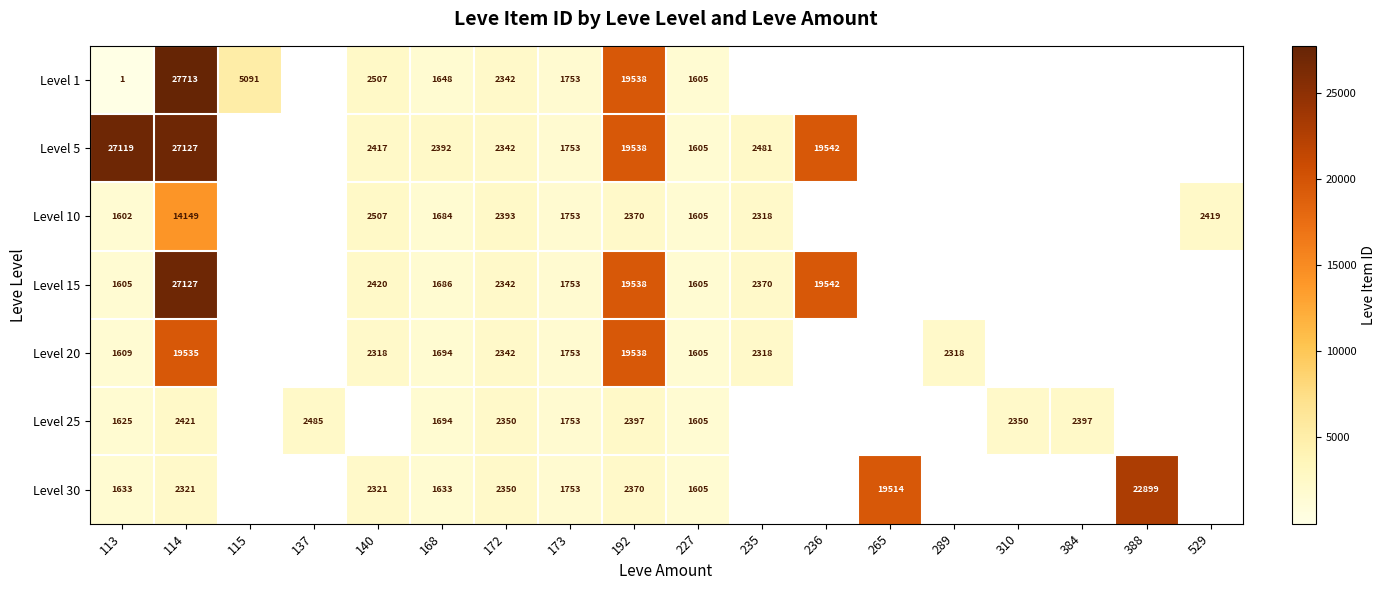

What is the spread (max minus min) of values at 192?

17168